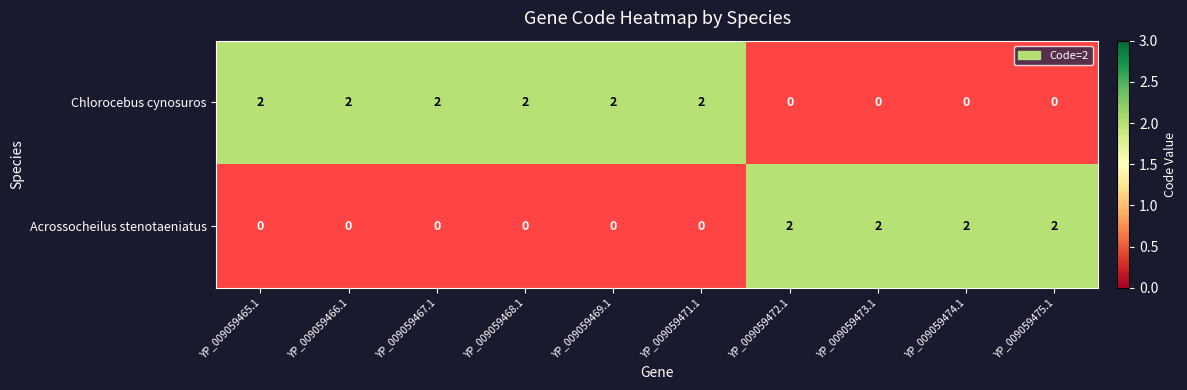

True or false: Chlorocebus cynosuros has a value of 3 at YP_009059465.1.

False